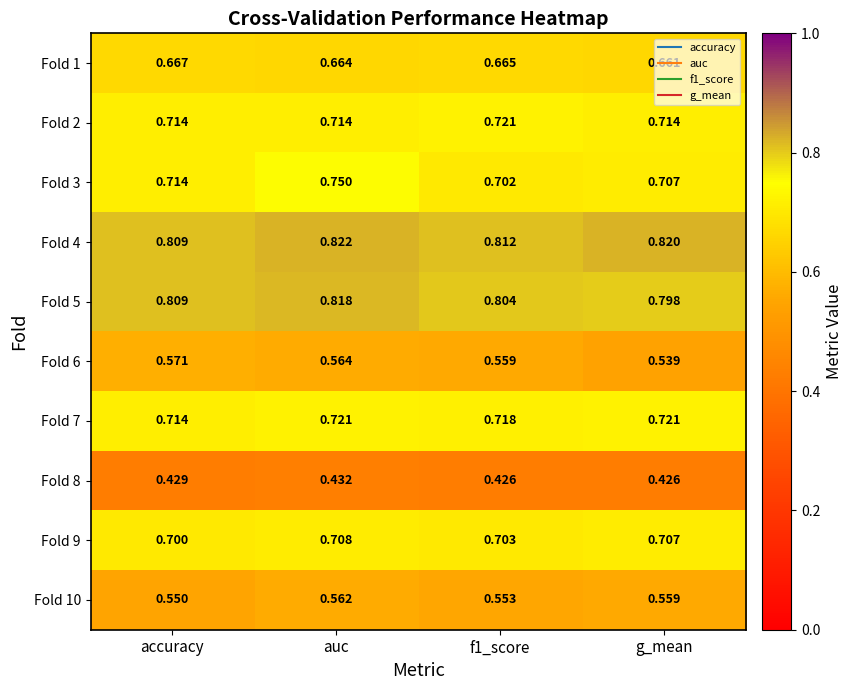

Rank the series at auc from lowest to highest value.

Fold 8, Fold 10, Fold 6, Fold 1, Fold 9, Fold 2, Fold 7, Fold 3, Fold 5, Fold 4